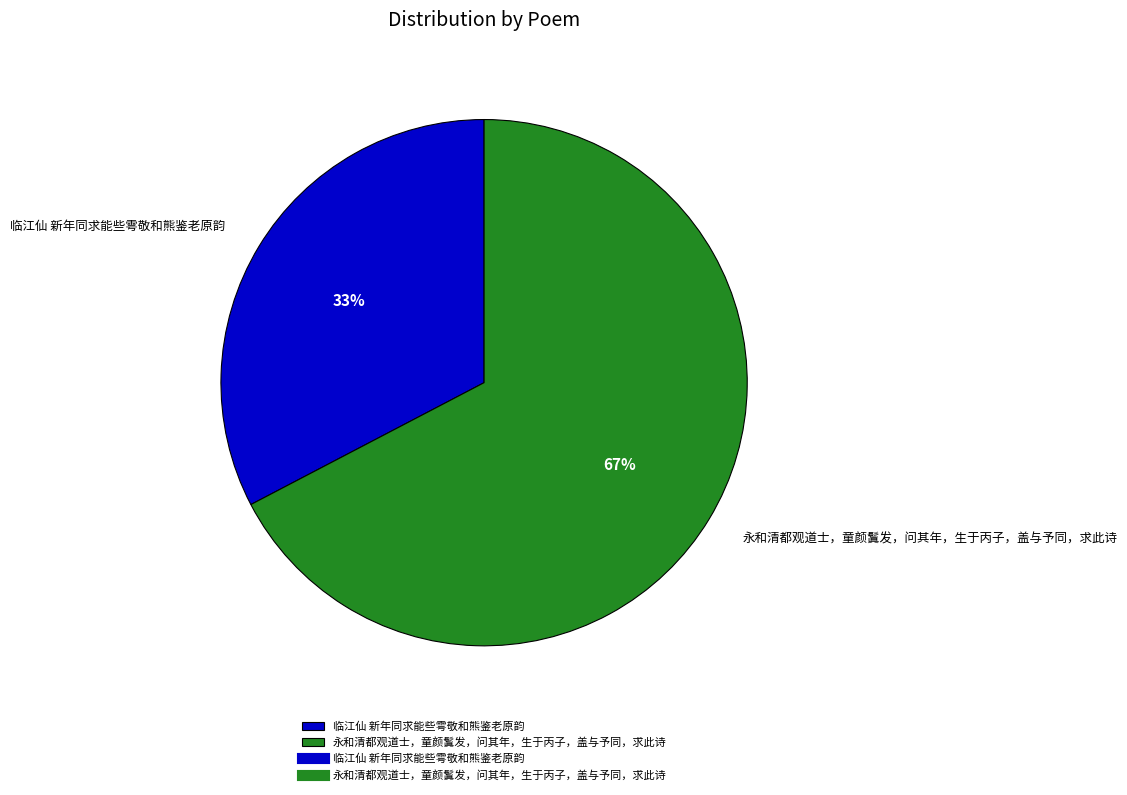

Is the sum of 永和清都观道士，童颜鬒发，问其年，生于丙子，盖与予同，求此诗 and 临江仙 新年同求能些雩敬和熊鉴老原韵 greater than half?

Yes